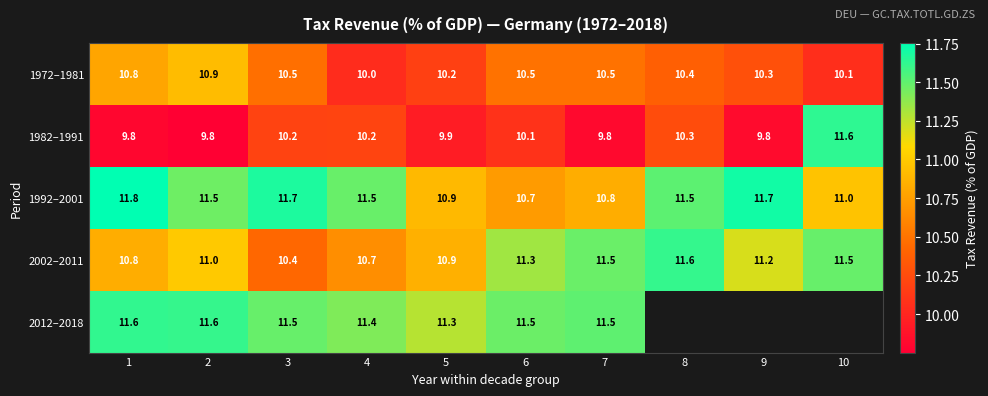

Which series has the widest spread of values?

1982–1991